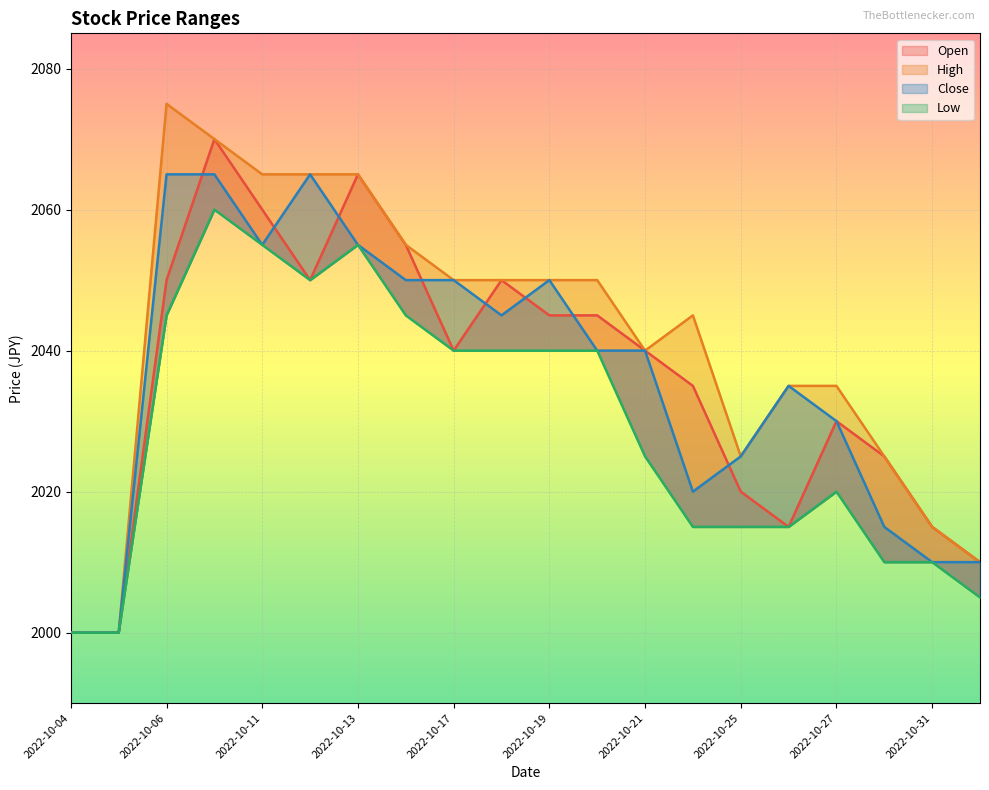

At which label does Close reach its minimum?

2022-10-04